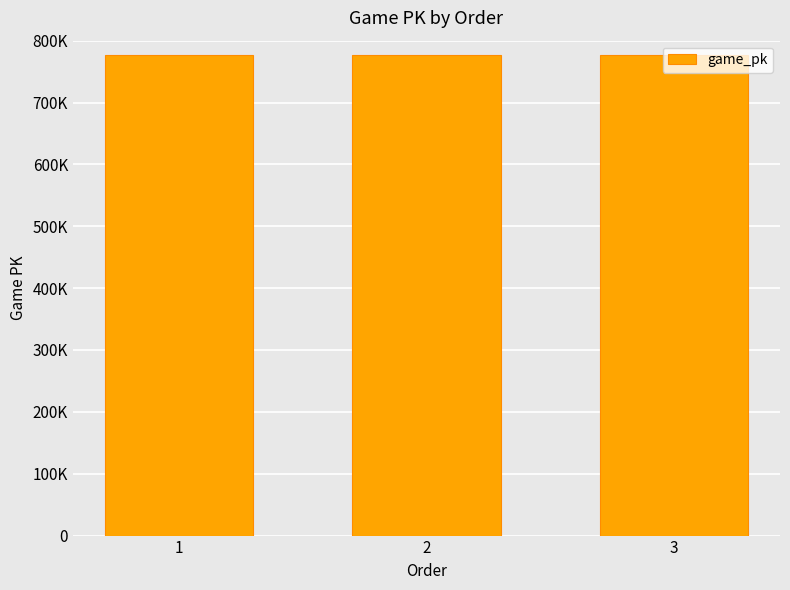

List the labels in order of value, largest first.

3, 2, 1